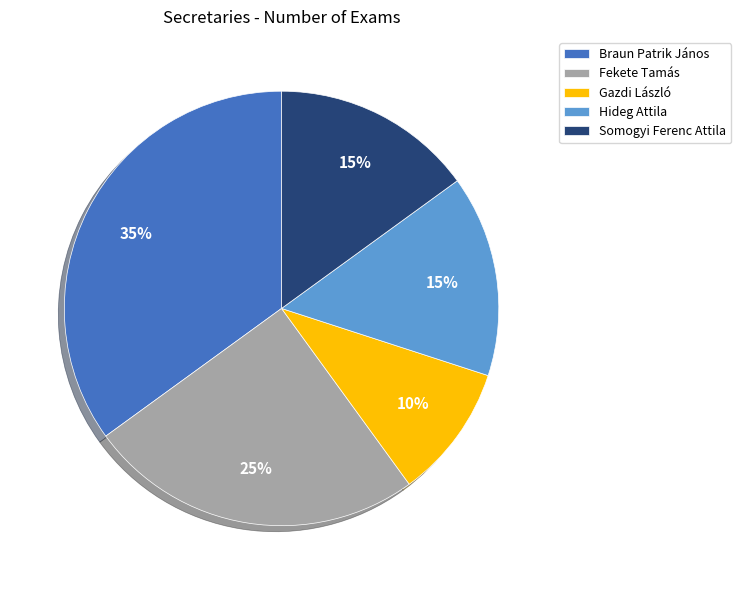

Do Fekete Tamás and Somogyi Ferenc Attila together represent more than half of the pie?

No